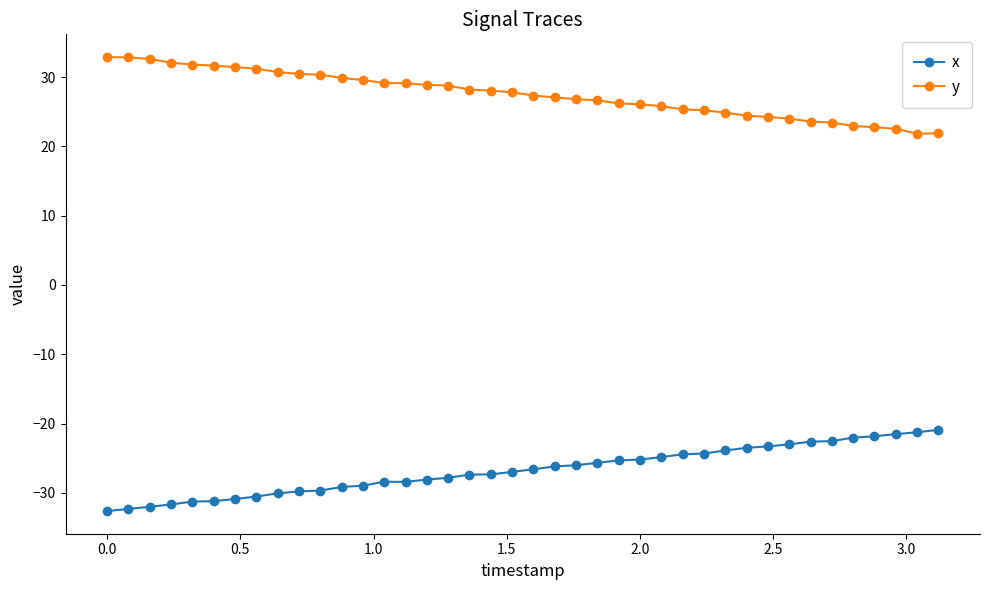

What is the maximum value for y?

32.9